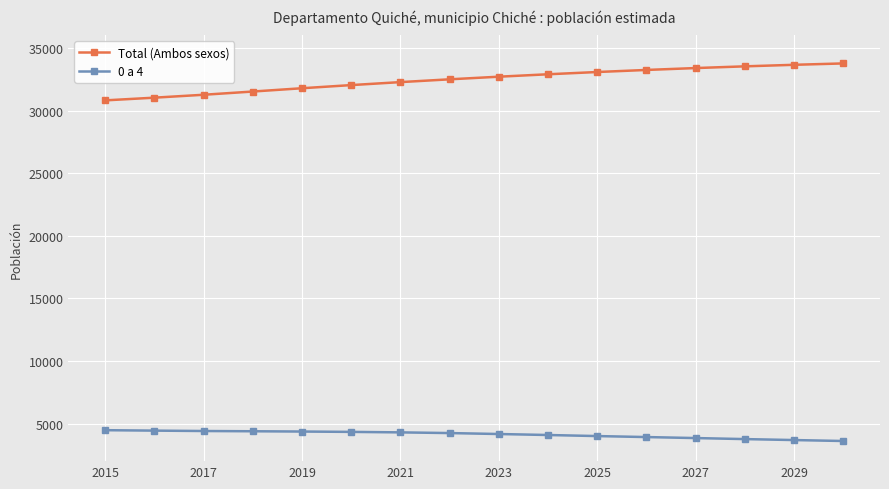

Which series has the largest total across all categories?

Total (Ambos sexos)